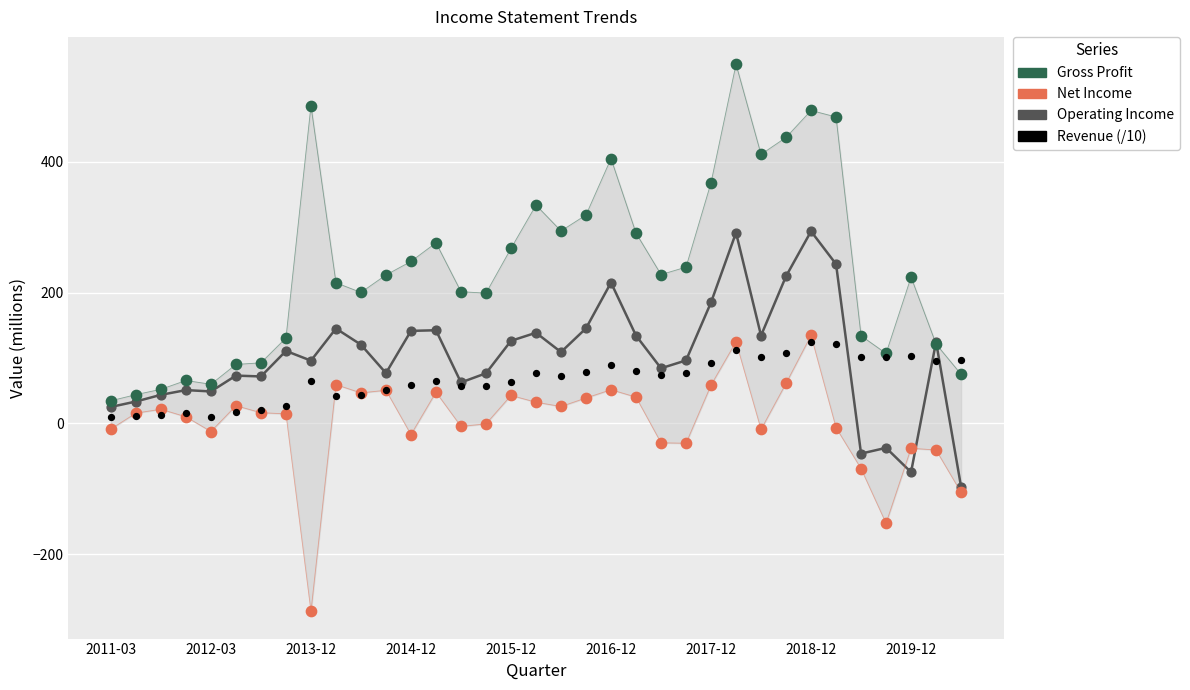

Which series has the largest Y range (max minus min)?

Gross Profit